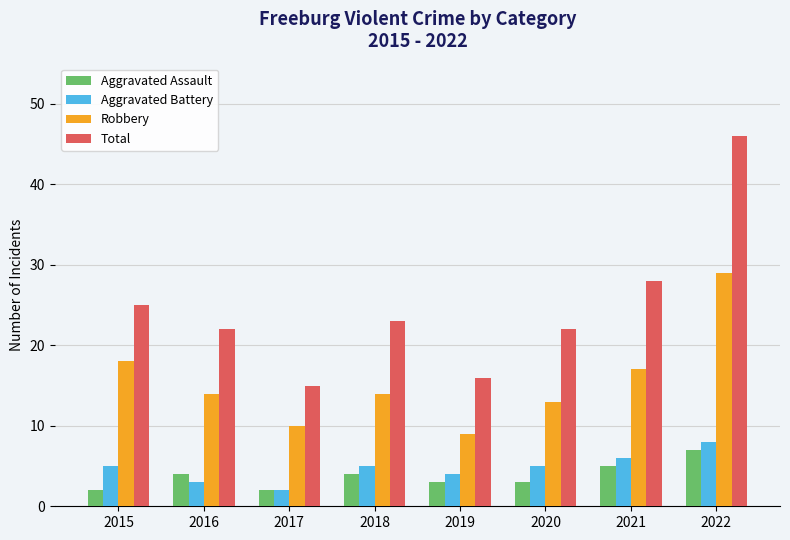

What are all the series names shown in the legend?

Aggravated Assault, Aggravated Battery, Robbery, Total